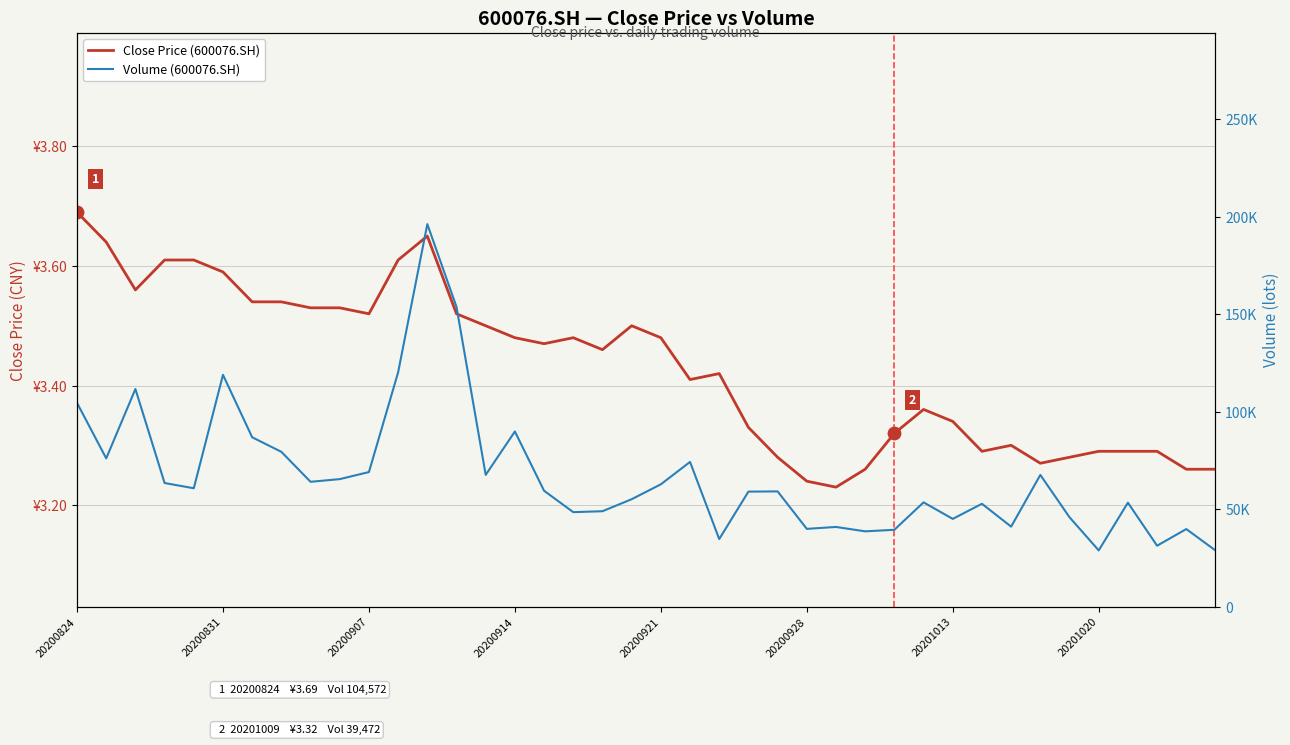

What are all the series names shown in the legend?

Close Price (600076.SH), Volume (600076.SH)